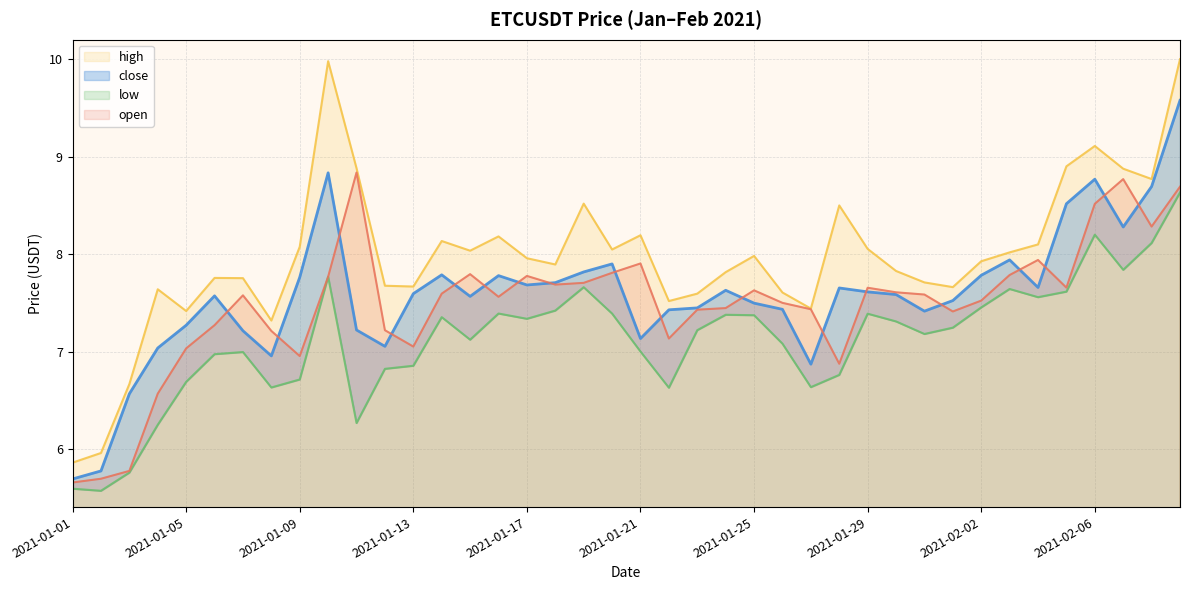

At 2021-01-20, list the series in order from largest to smallest.

high, close, open, low